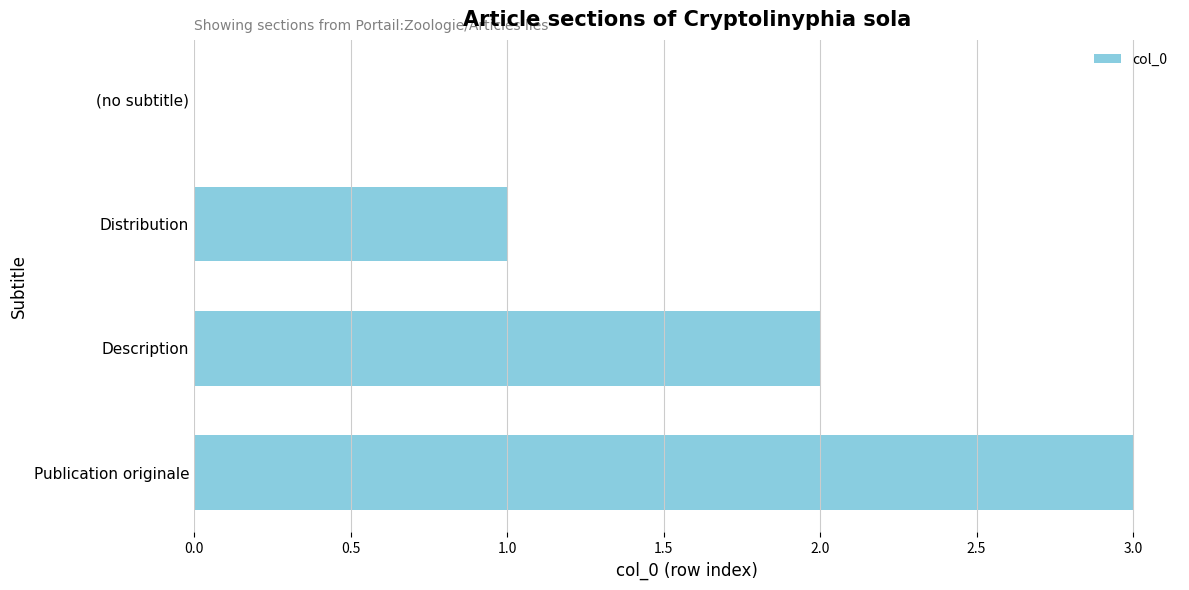

Which has a higher value, Publication originale or (no subtitle)?

Publication originale